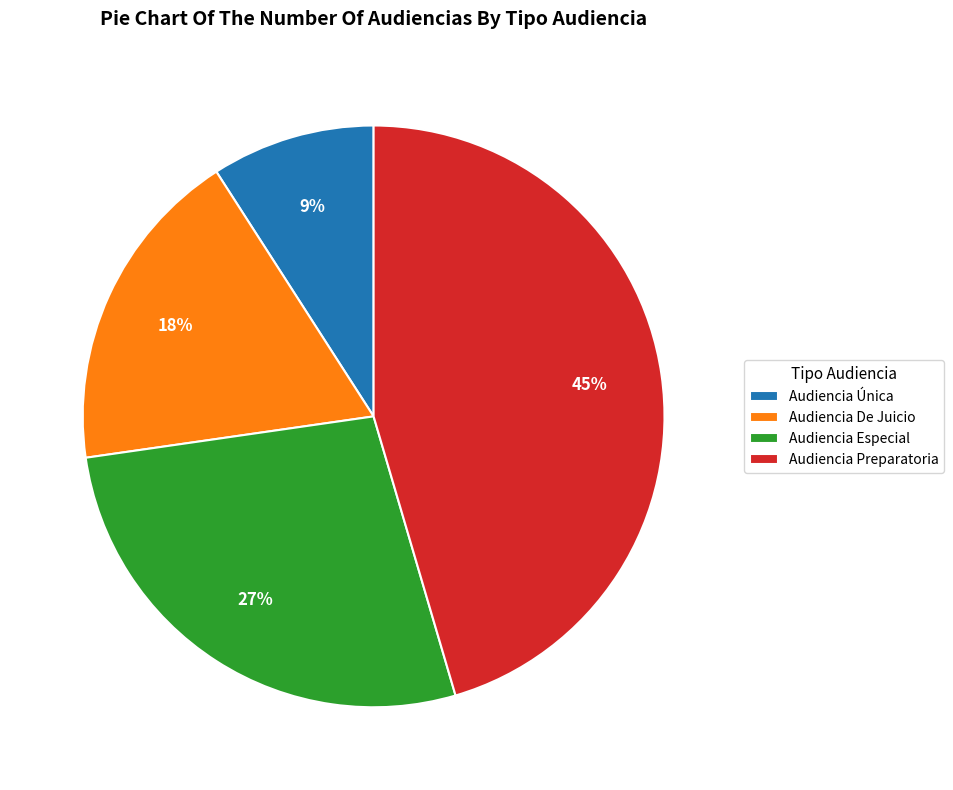

Is there any slice that represents more than half of the pie?

No